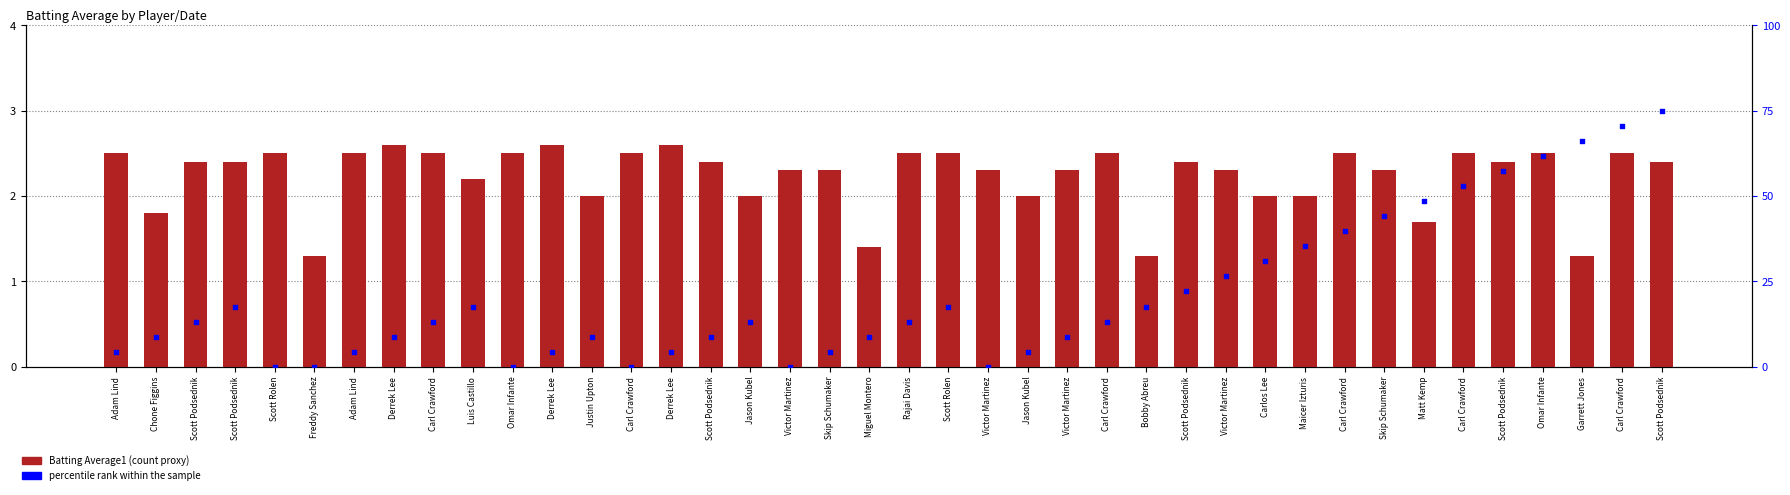

At how many categories does at least one series exceed 14?

17